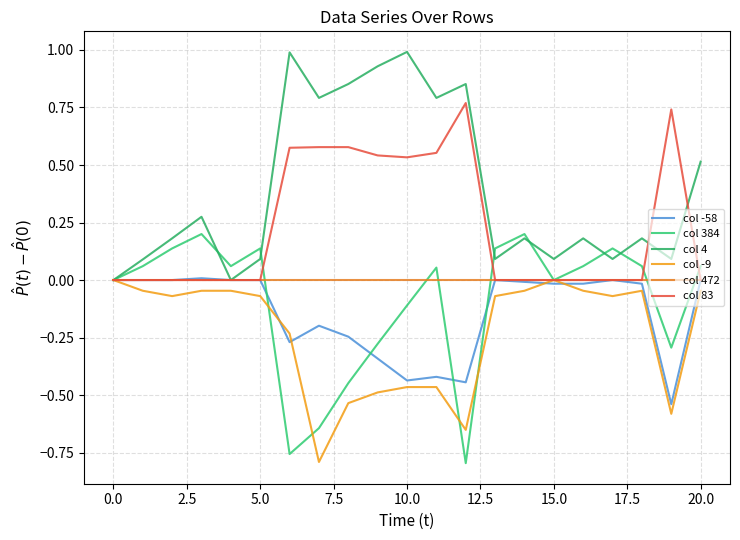

What are all the series names shown in the legend?

col -58, col 384, col 4, col -9, col 472, col 83